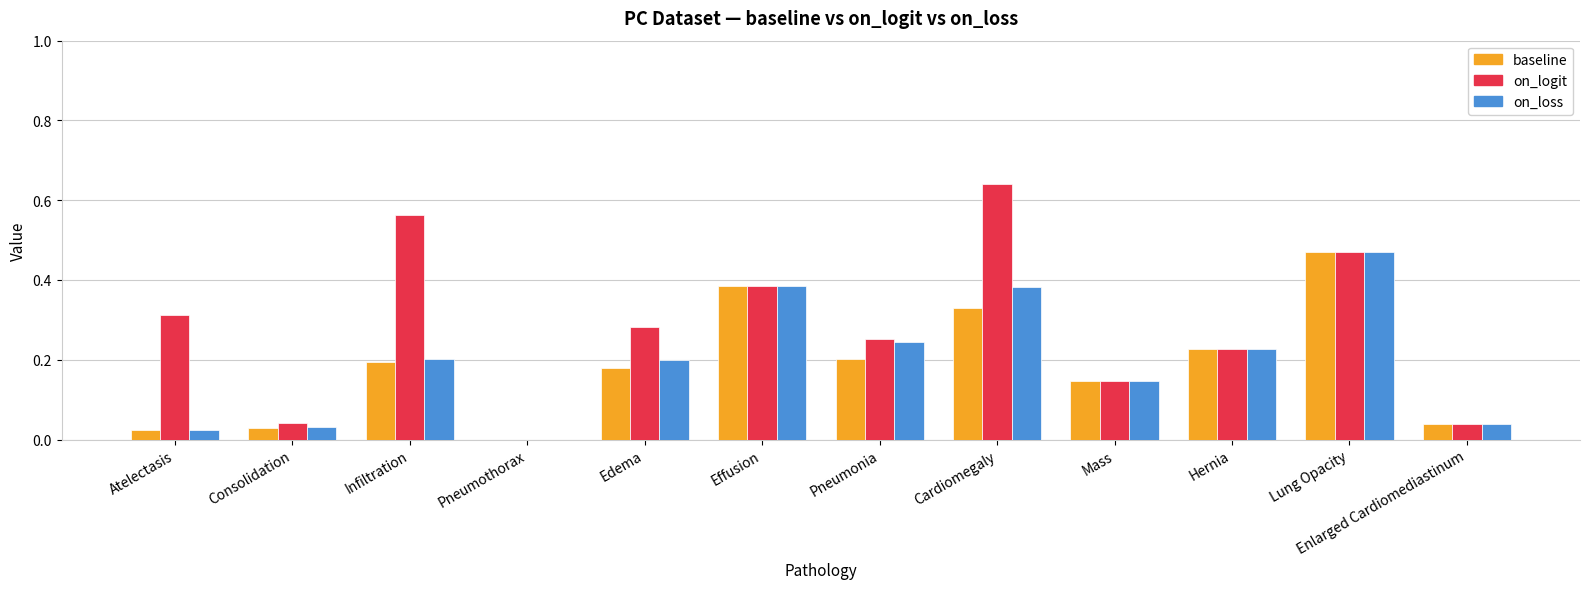

Which series has the largest range (max minus min)?

on_logit